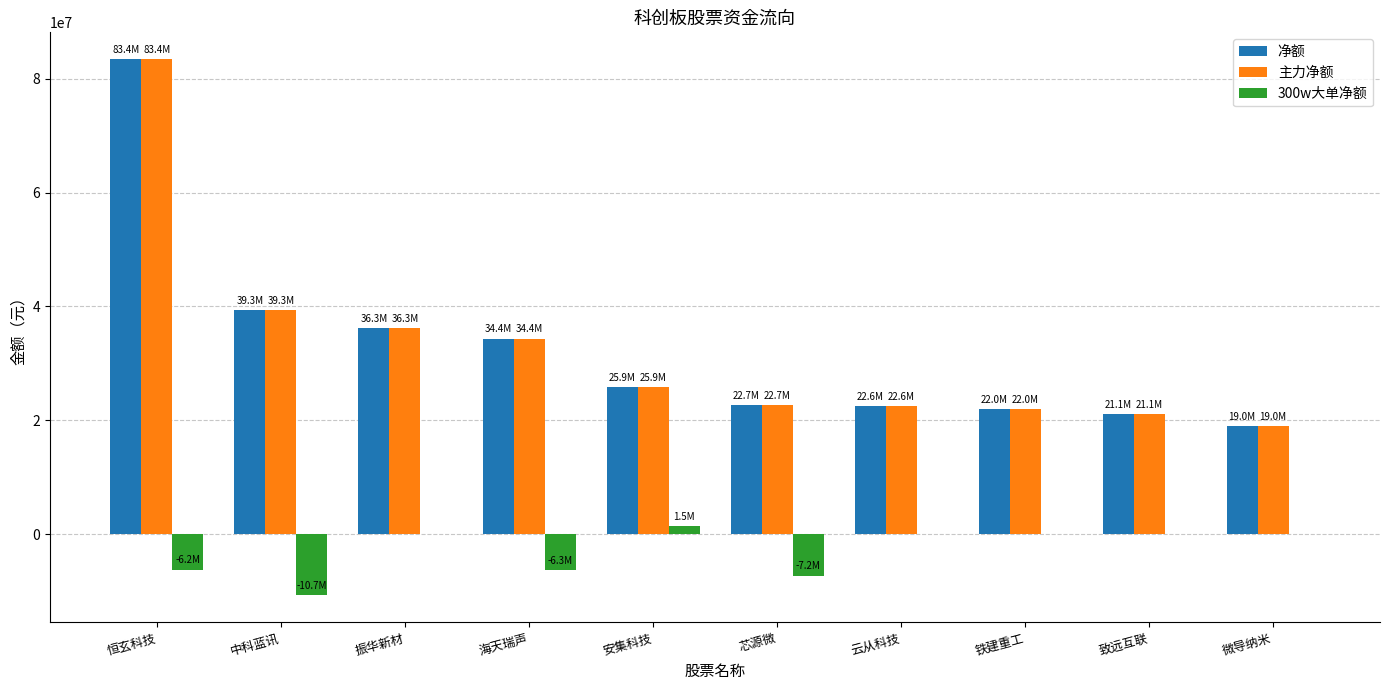

What are all the series names shown in the legend?

净额, 主力净额, 300w大单净额